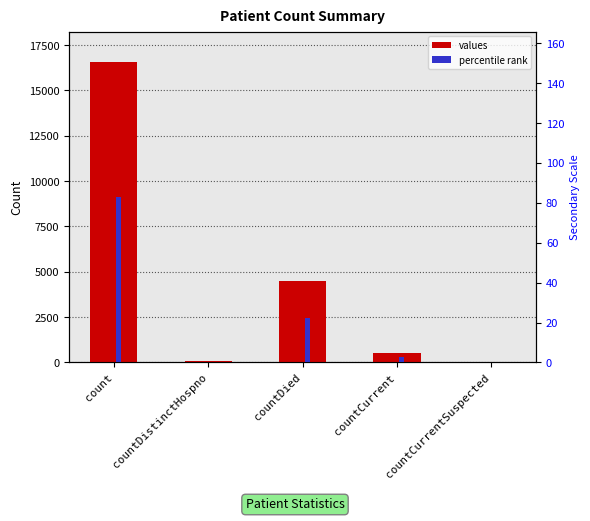

How many categories are shown in the chart?

5